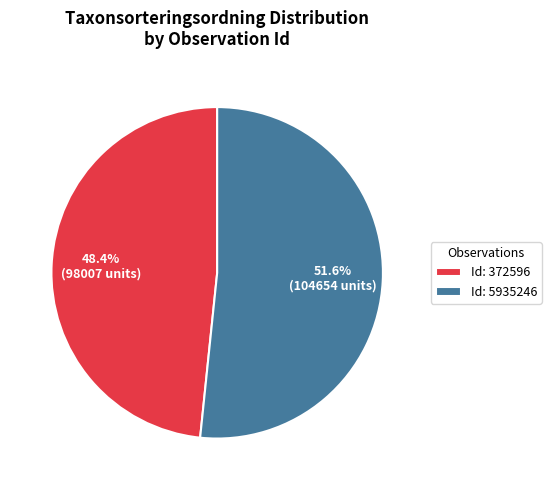

Do Id: 5935246 and Id: 372596 together represent more than half of the pie?

Yes